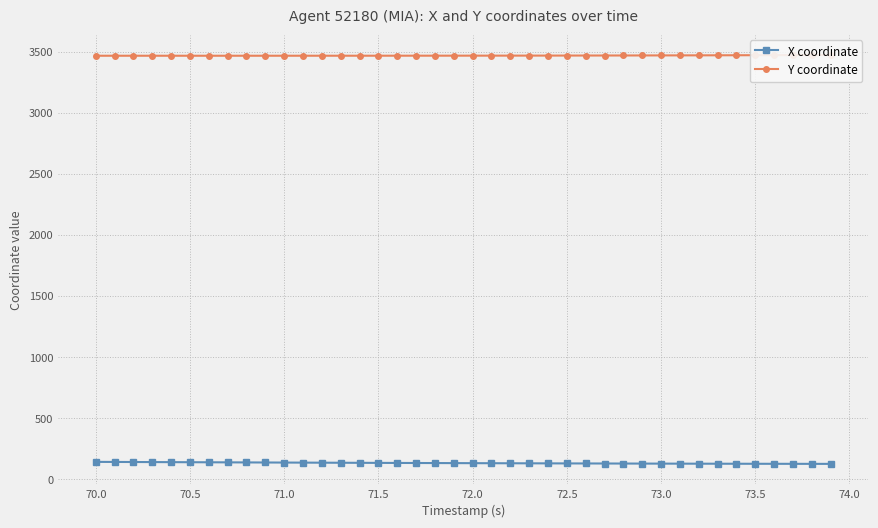

Reading right to left, what are all the values shown in this chart?

X coordinate: 126.4	126.6	126.8	127.0	127.2	127.4	127.7	127.9	128.2	128.5	128.8	129.1	129.4	129.8	130.2	130.5	130.9	131.3	131.8	132.2	132.6	133.1	133.5	134.0	134.5	135.0	135.5	136.1	136.6	137.2	137.7	138.3	138.8	139.4	139.9	140.5	141.1	141.6	142.2	142.7
Y coordinate: 3474.6	3474.2	3473.7	3473.3	3472.9	3472.5	3472.2	3471.8	3471.5	3471.2	3470.9	3470.7	3470.4	3470.2	3470.0	3469.8	3469.6	3469.4	3469.3	3469.2	3469.1	3469.0	3468.9	3468.8	3468.8	3468.7	3468.7	3468.6	3468.6	3468.6	3468.6	3468.5	3468.5	3468.5	3468.5	3468.5	3468.5	3468.5	3468.5	3468.6